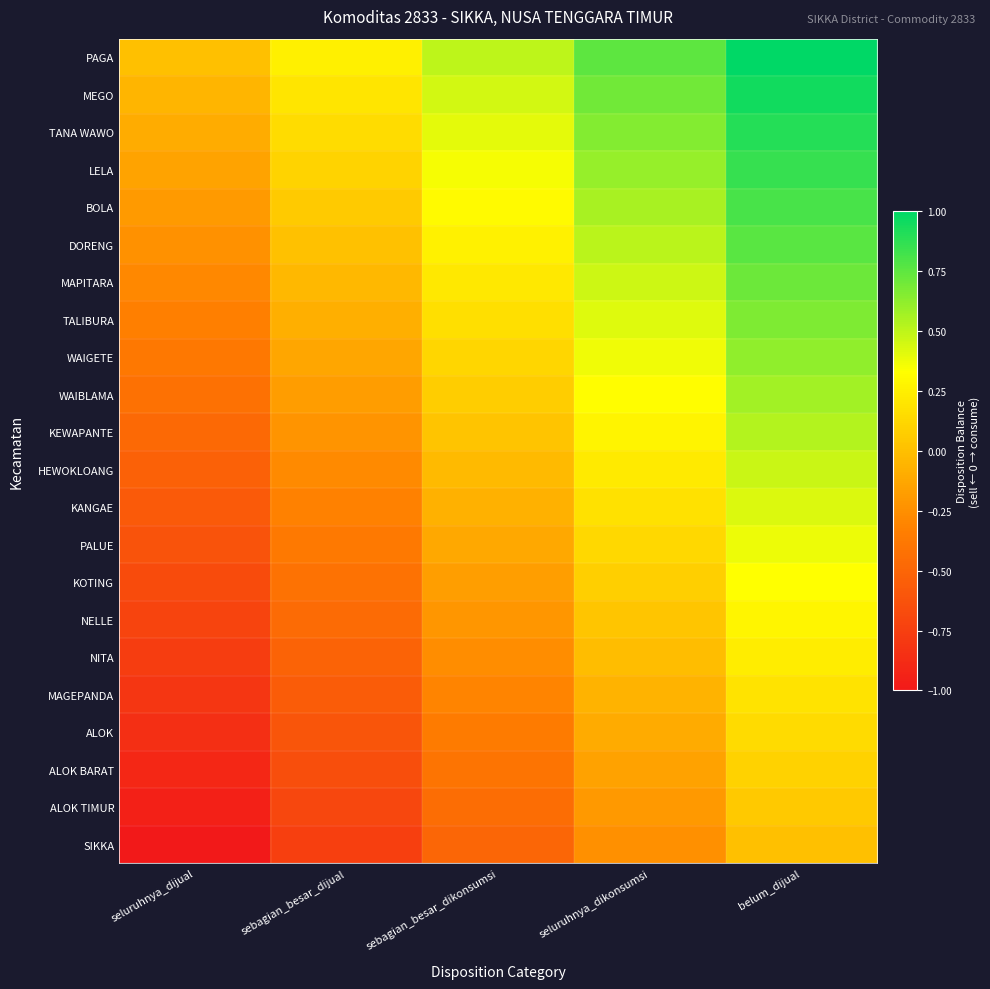

What is the spread (max minus min) of values at seluruhnya_dijual?

1.0